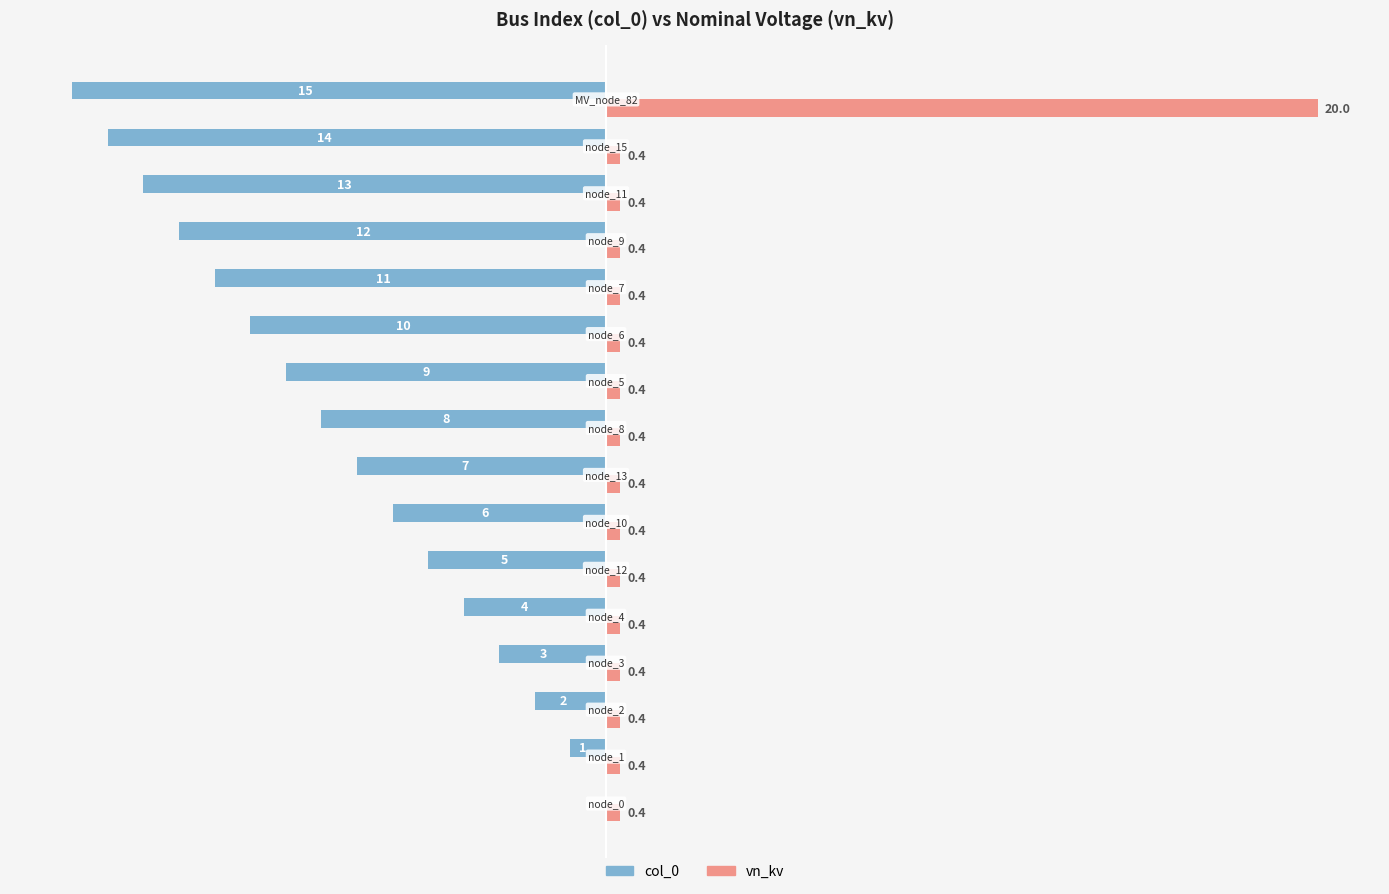

Which series has the largest total across all categories?

vn_kv